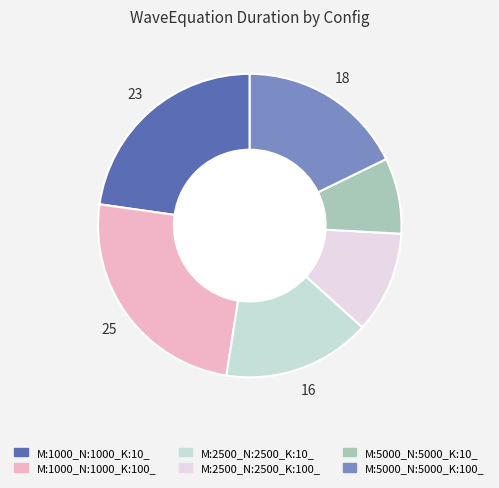

Rank the categories by value from highest to lowest.

M:1000_N:1000_K:100_, M:1000_N:1000_K:10_, M:5000_N:5000_K:100_, M:2500_N:2500_K:10_, M:2500_N:2500_K:100_, M:5000_N:5000_K:10_